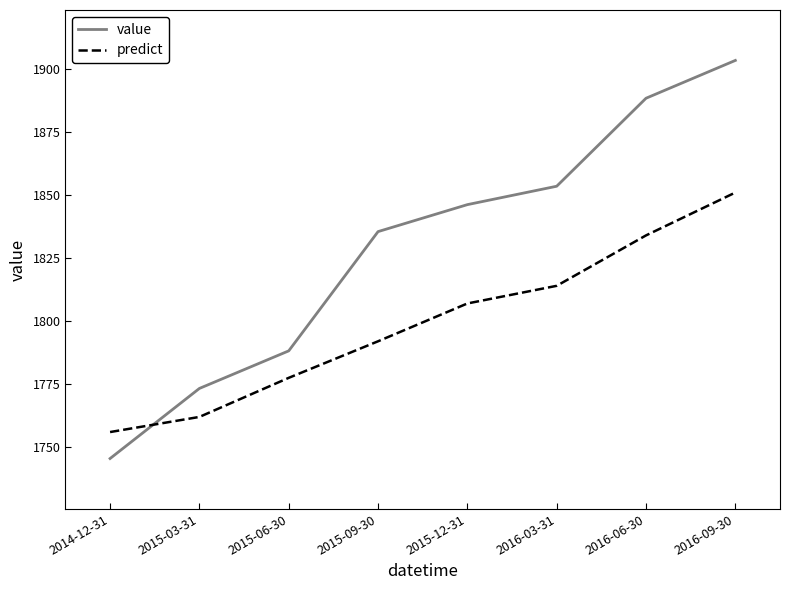

List the labels in order of value value, largest first.

2016-09-30, 2016-06-30, 2016-03-31, 2015-12-31, 2015-09-30, 2015-06-30, 2015-03-31, 2014-12-31